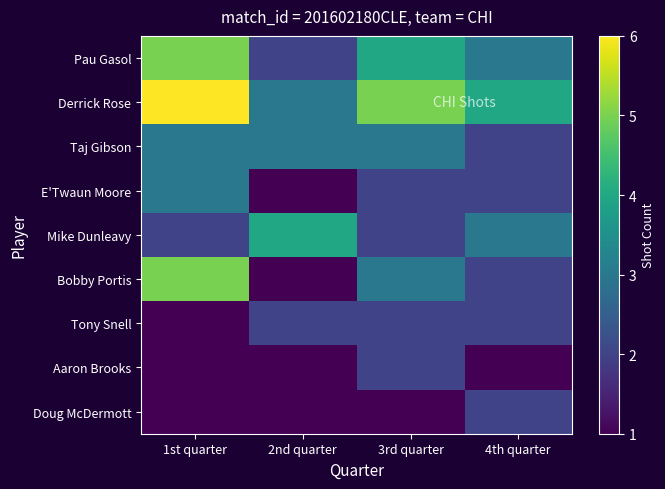

Reading right to left, extract all data points from this chart.

Pau Gasol: 4th quarter=3	3rd quarter=4	2nd quarter=2	1st quarter=5
Derrick Rose: 4th quarter=4	3rd quarter=5	2nd quarter=3	1st quarter=6
Taj Gibson: 4th quarter=2	3rd quarter=3	2nd quarter=3	1st quarter=3
E'Twaun Moore: 4th quarter=2	3rd quarter=2	2nd quarter=1	1st quarter=3
Mike Dunleavy: 4th quarter=3	3rd quarter=2	2nd quarter=4	1st quarter=2
Bobby Portis: 4th quarter=2	3rd quarter=3	2nd quarter=1	1st quarter=5
Tony Snell: 4th quarter=2	3rd quarter=2	2nd quarter=2	1st quarter=1
Aaron Brooks: 4th quarter=1	3rd quarter=2	2nd quarter=1	1st quarter=1
Doug McDermott: 4th quarter=2	3rd quarter=1	2nd quarter=1	1st quarter=1